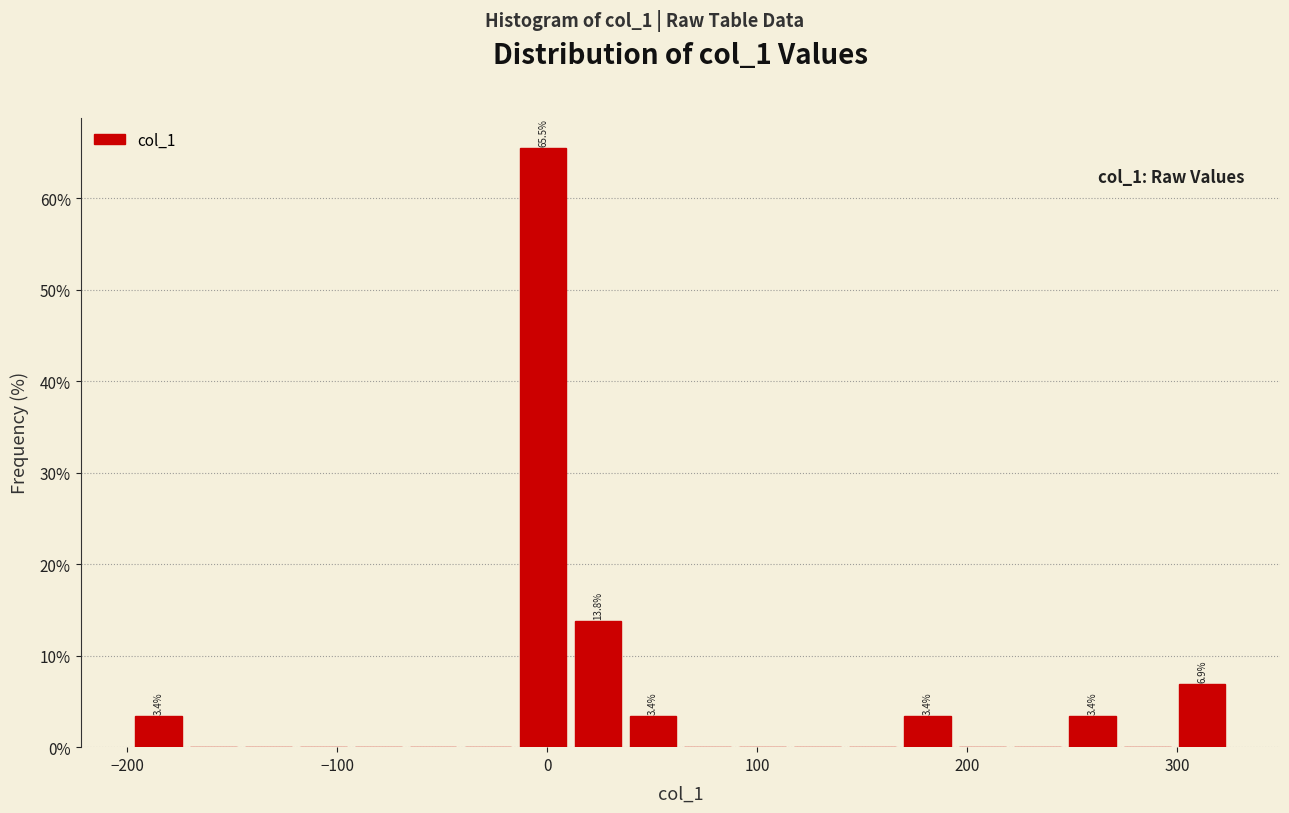

Read against the x-axis, roughly where is the centre of the tallest bar?

0